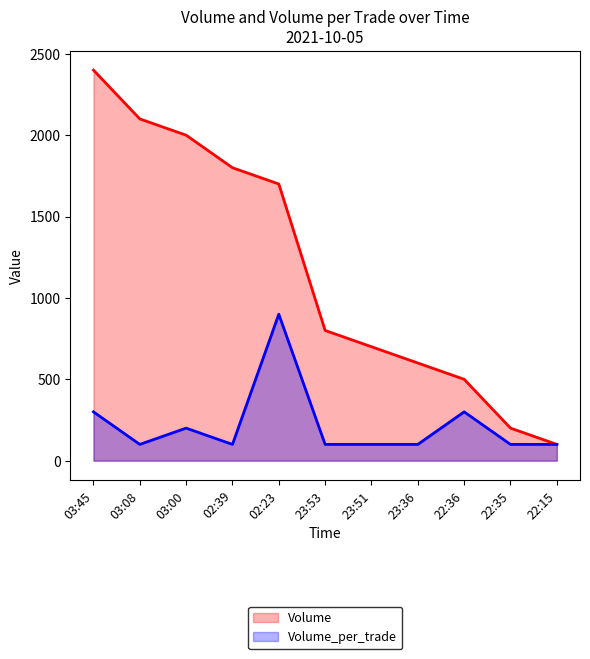

Does the chart display data point markers on the line(s)?

No